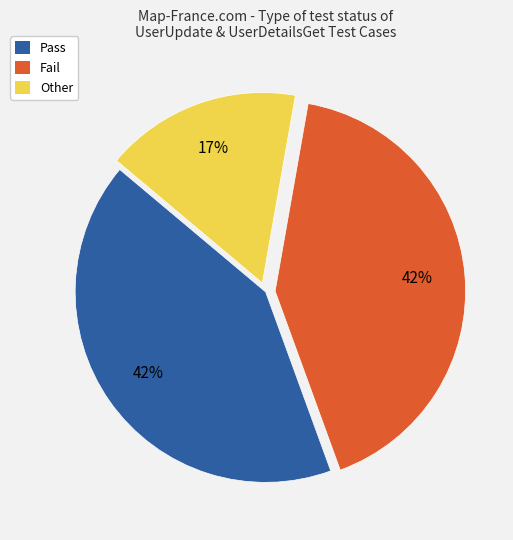

Is there any slice that represents more than half of the pie?

No